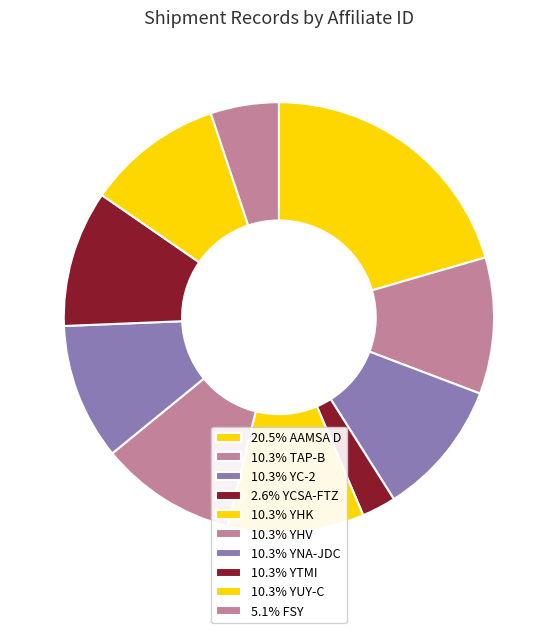

Count the number of slices in the pie.

10